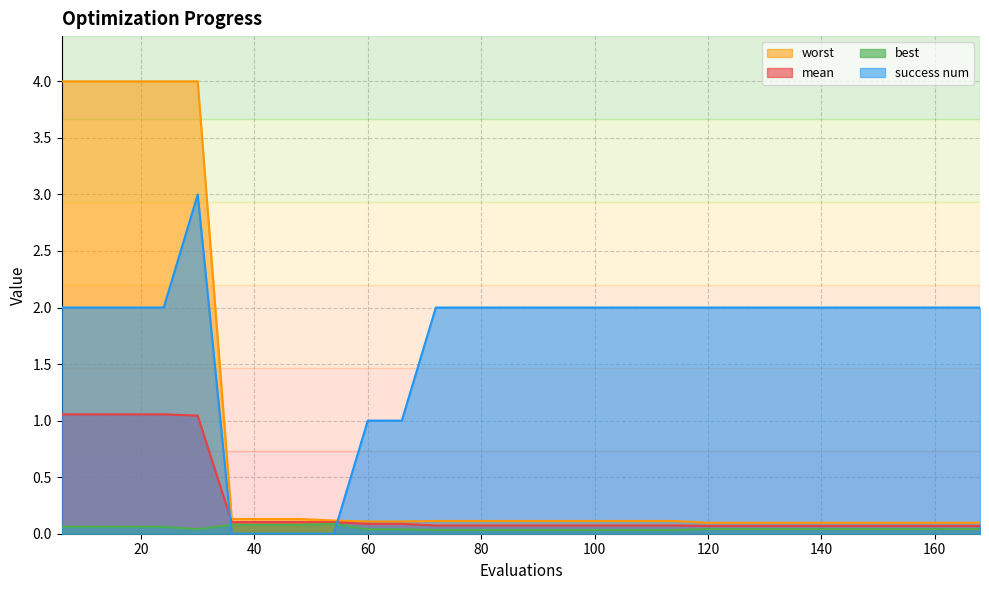

The value of best at 72 is 0.1. True or false?

False